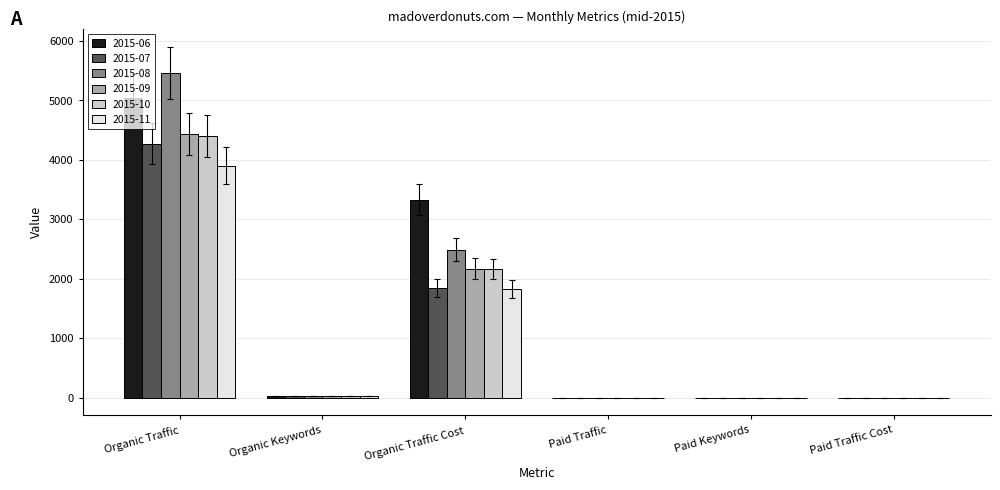

Which label corresponds to the largest value in the chart?

Organic Traffic